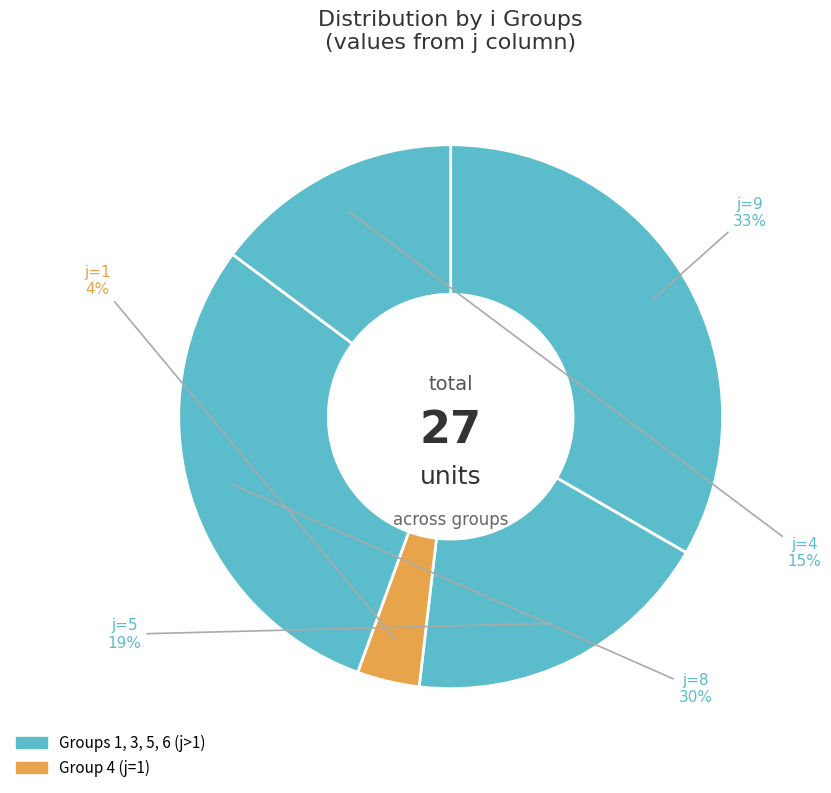

Which category has the biggest portion of the pie?

1